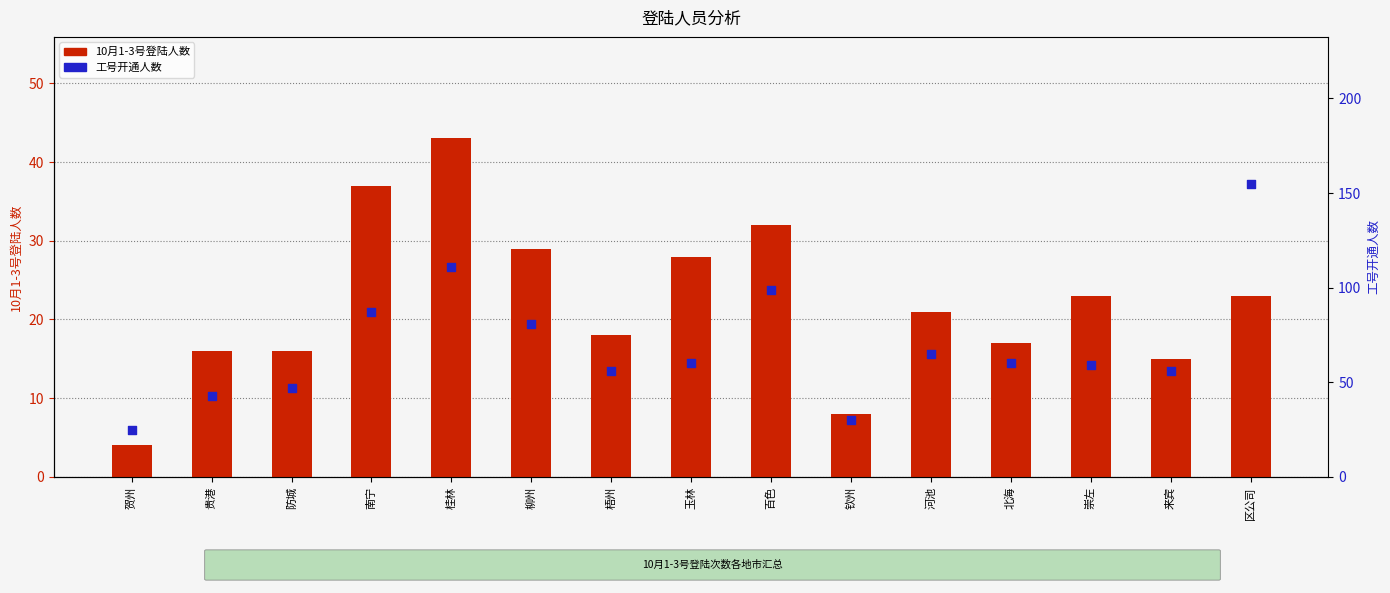

Which series contains the lowest Y value?

10月1-3号登陆人数